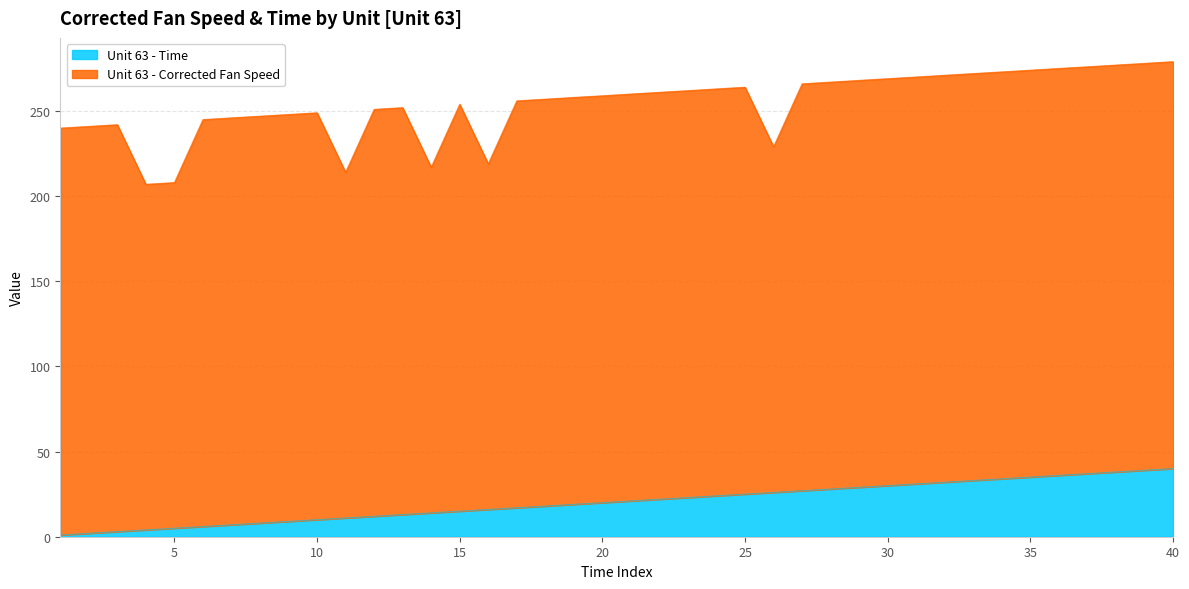

Where does the data first go above 21?

22